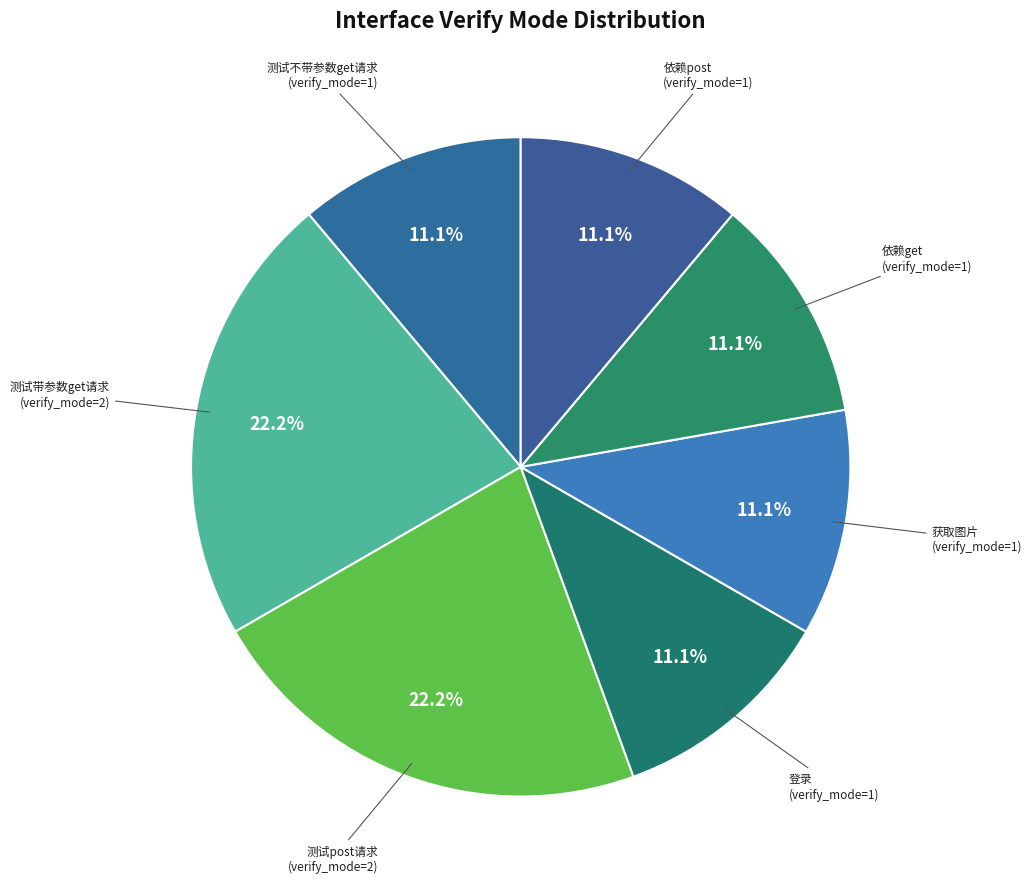

To the nearest percent, what is the average slice percentage?

14%